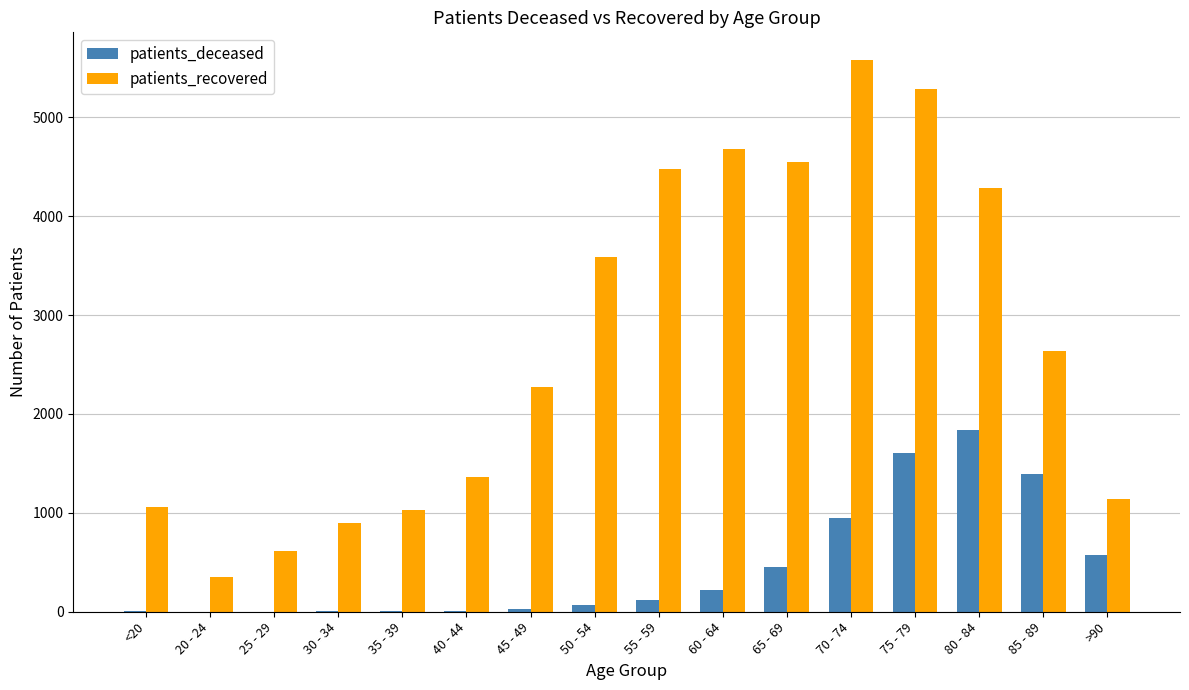

What is the greatest value displayed?

5580